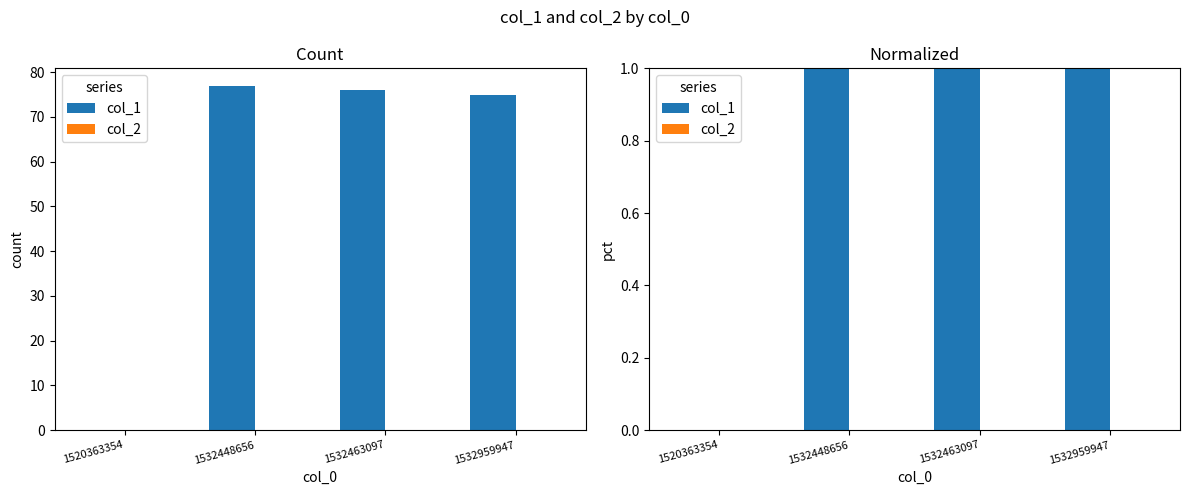

Which category has the lowest value in the col_2 series?

1520363354